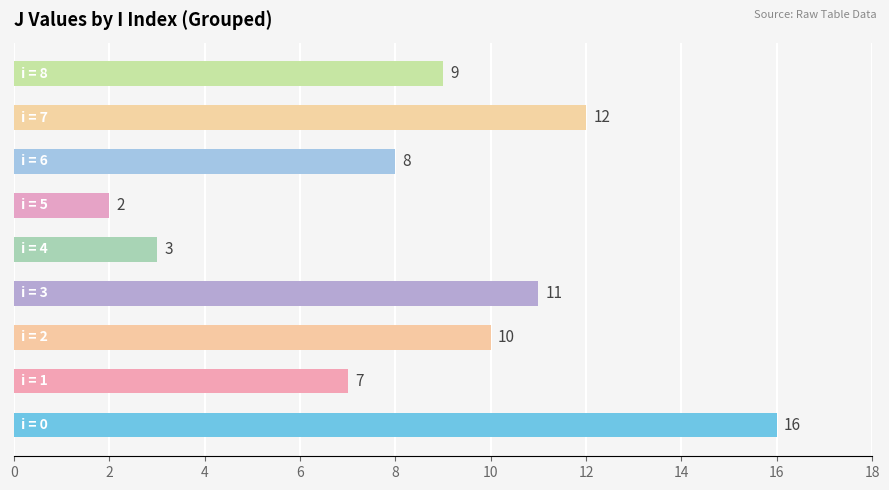

What is the difference between the second highest and second lowest values?

9